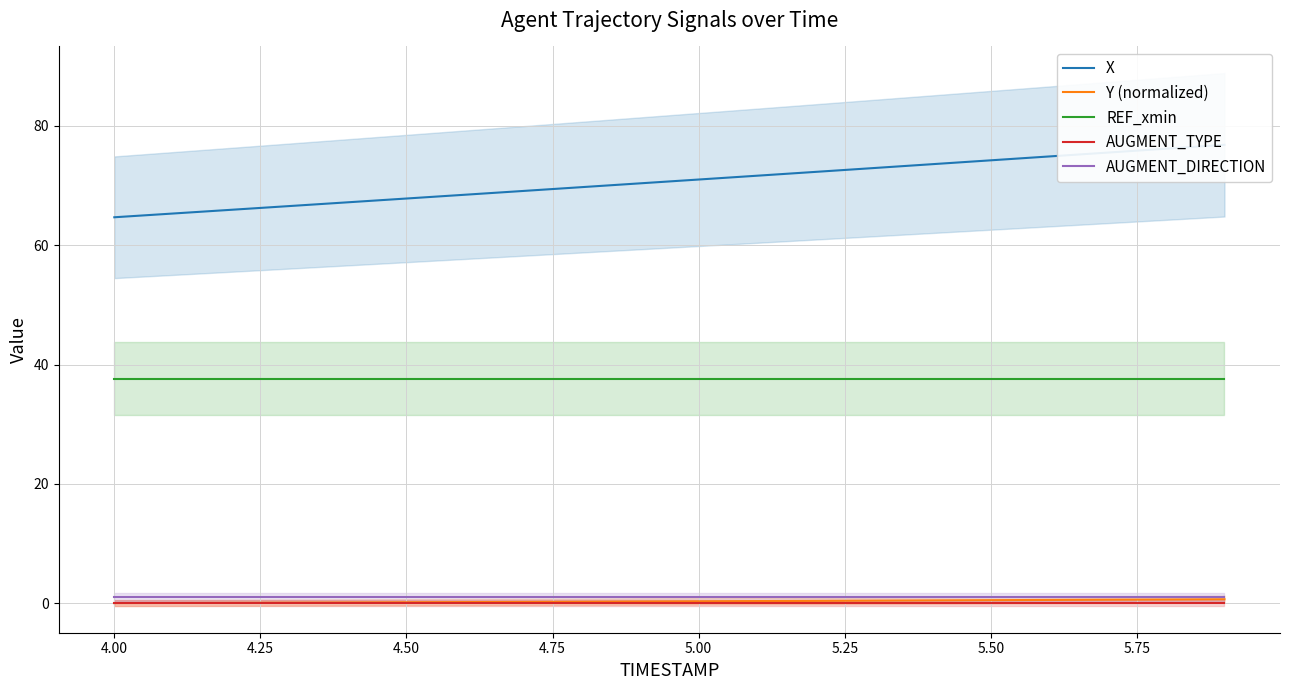

The REF_xmin series shows 13.5 at 5.00. True or false?

False